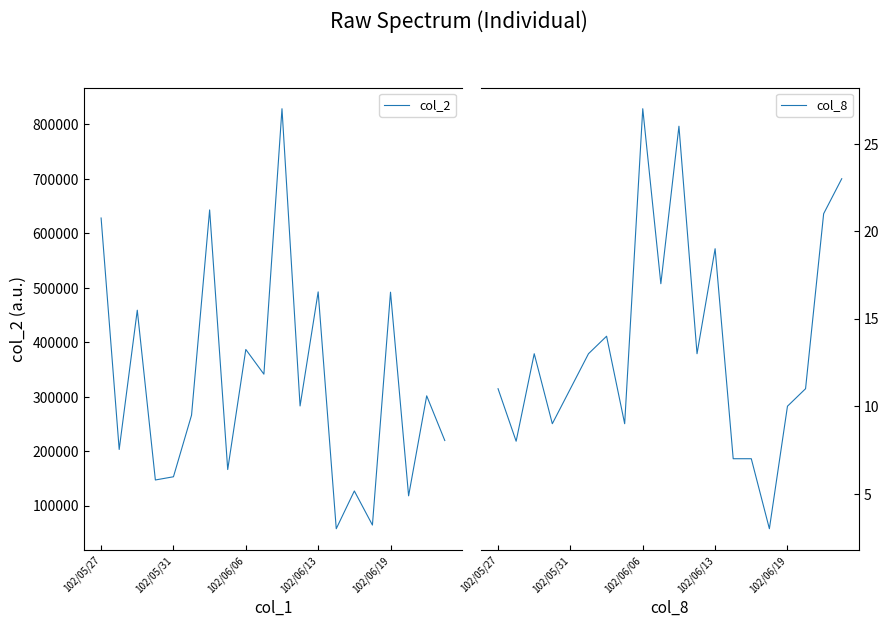

What is the maximum value shown in the chart?

828540